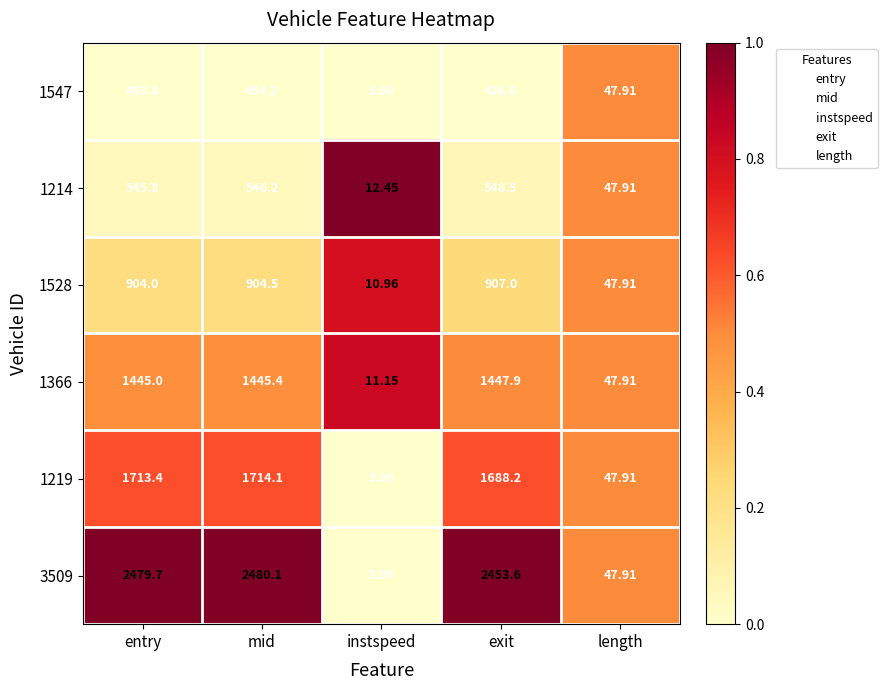

What is the total value across all series at entry?

7541.7